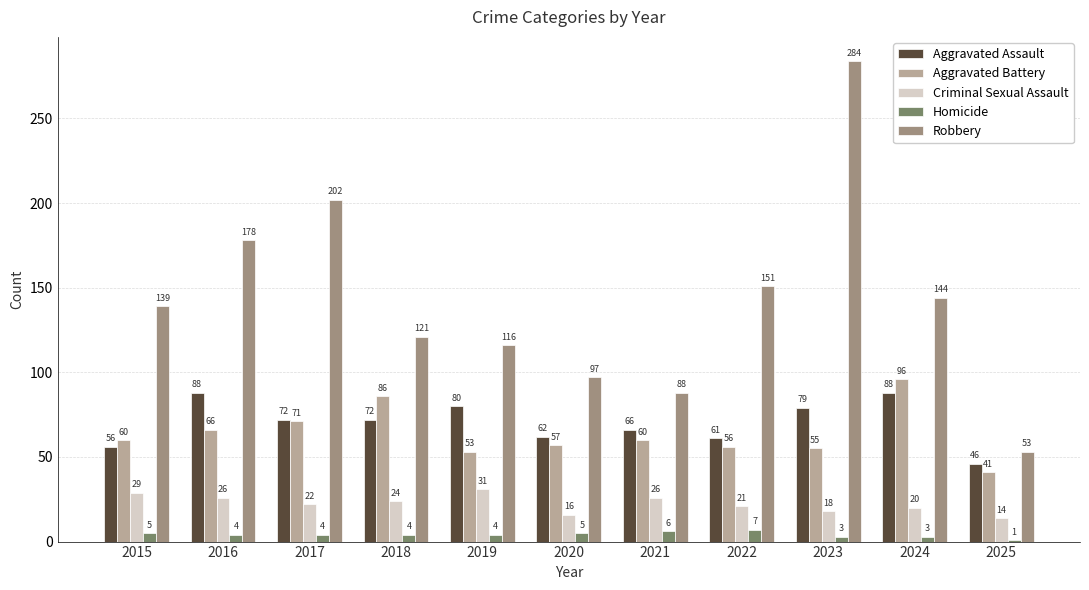

At which category is the sum across all series the highest?

2023